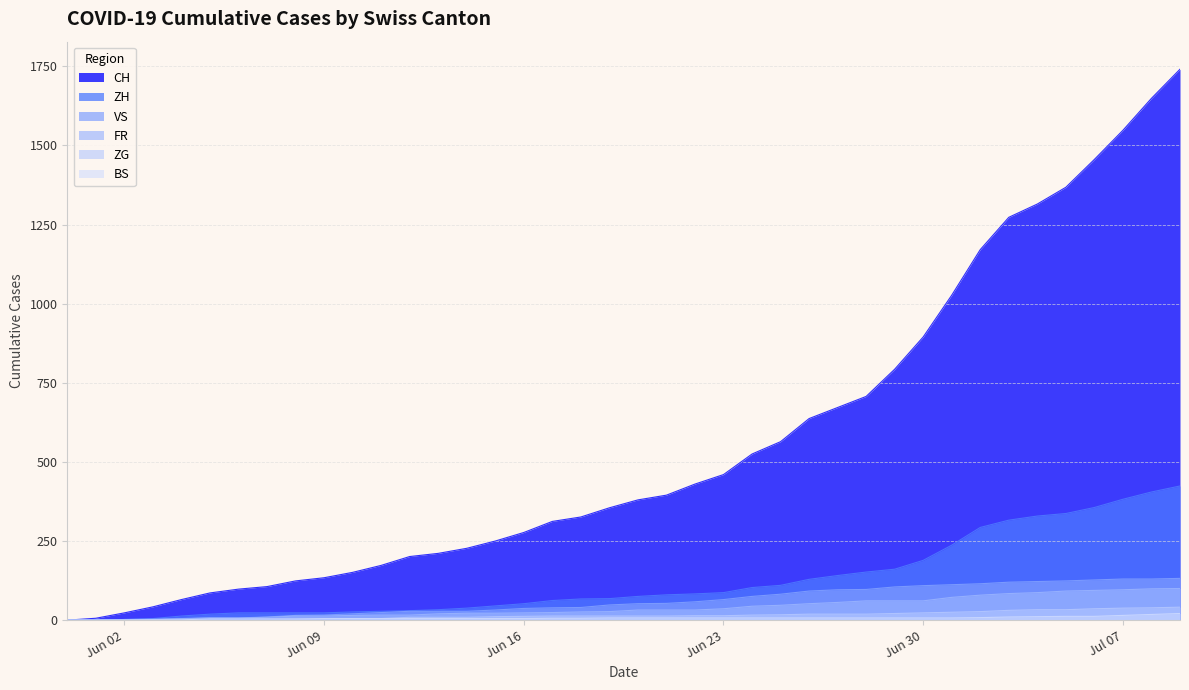

What is the spread (max minus min) of values at 2020-07-02?

1163